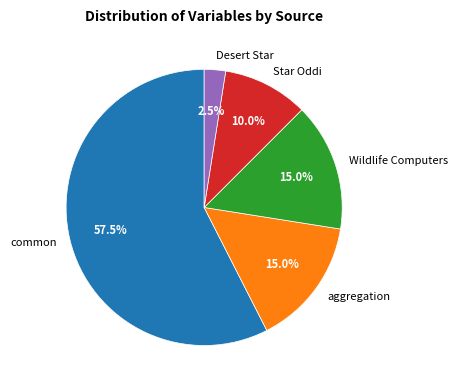

What is the ratio of the value at Star Oddi to the value at Wildlife Computers?

0.7